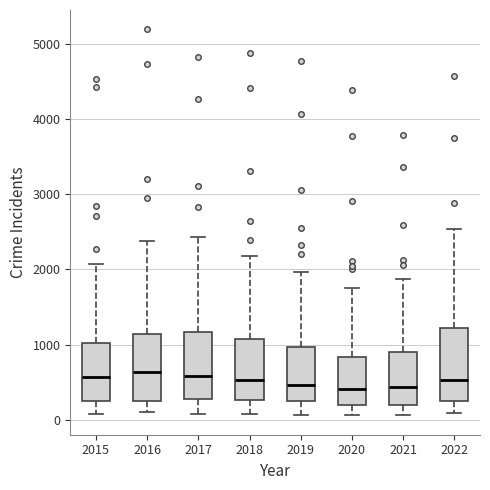

Reading left to right, read every box against the y-axis: the position of its median line, the range the box covers, and the ends of its whiskers. The values are not printed on the chart, so give them approximately, as read against the axis.

2015: median 600, box 200 to 1000, whiskers 100 to 2100
2016: median 600, box 300 to 1100, whiskers 100 to 2400
2017: median 600, box 300 to 1200, whiskers 100 to 2400
2018: median 500, box 300 to 1100, whiskers 100 to 2200
2019: median 500, box 200 to 1000, whiskers 100 to 2000
2020: median 400, box 200 to 800, whiskers 100 to 1800
2021: median 400, box 200 to 900, whiskers 100 to 1900
2022: median 500, box 200 to 1200, whiskers 100 to 2500